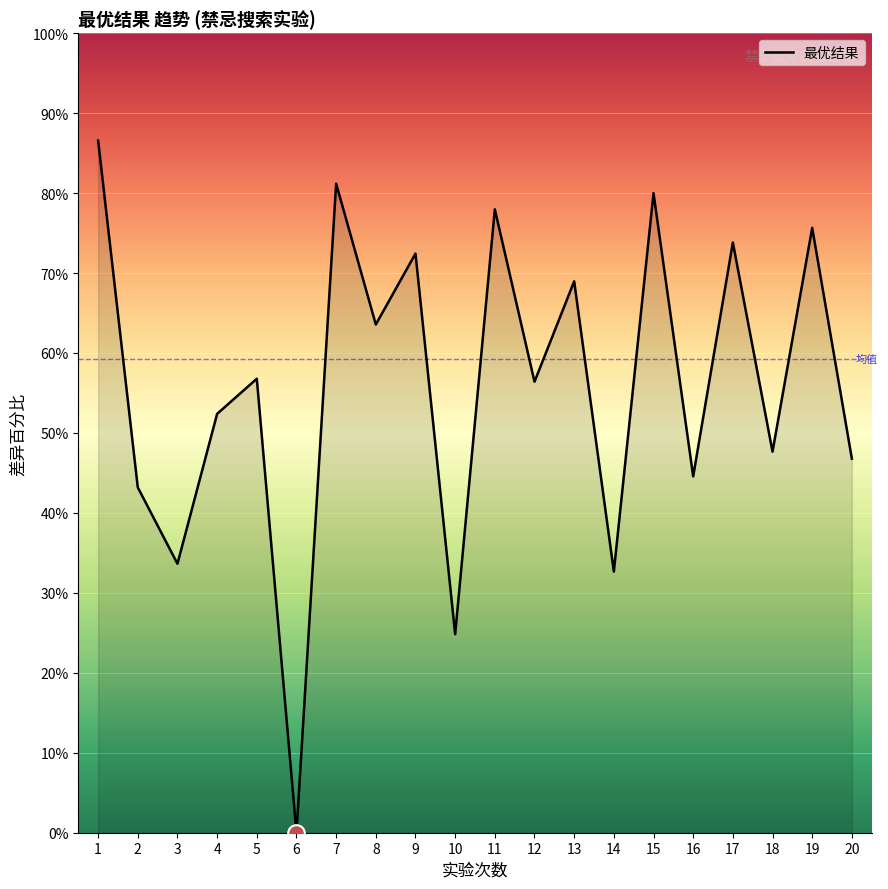

What is the difference between the values at 19 and 3?

42.0